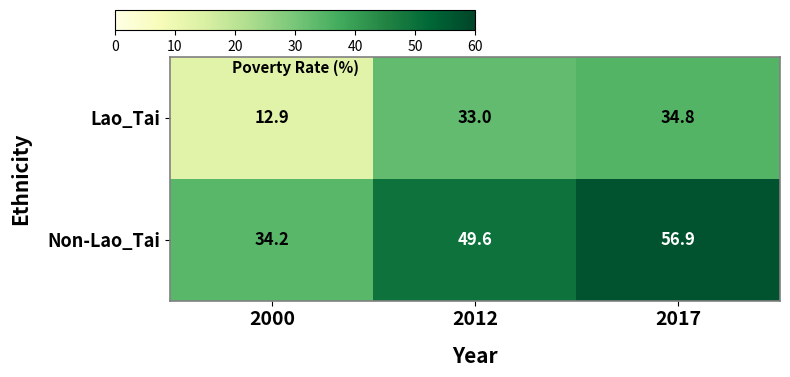

What is the sum of all Lao_Tai values?

80.7